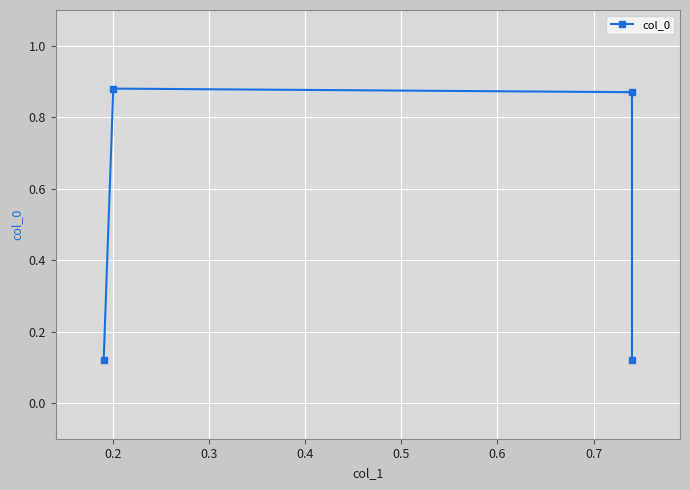

Reading left to right, extract all data points from this chart.

0.1	0.9	0.9	0.1